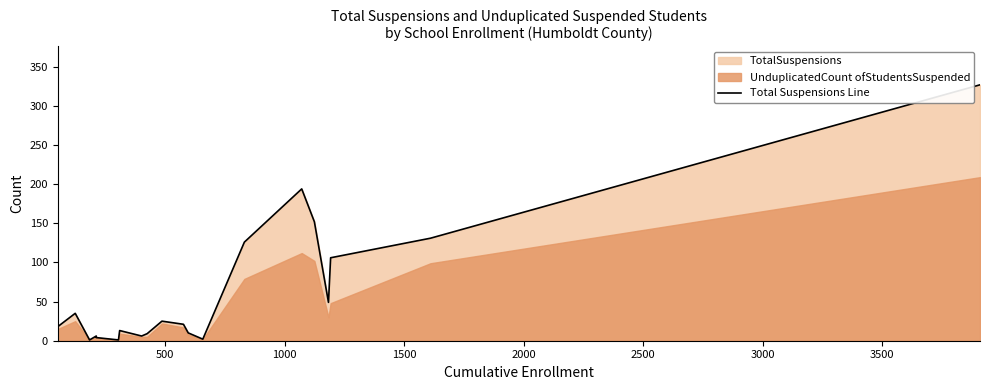

What is the difference between the maximum and minimum values?

326